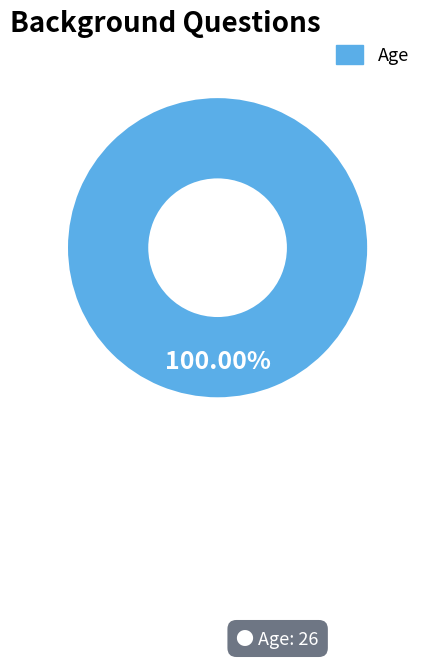

Is there a majority slice in this chart?

Yes